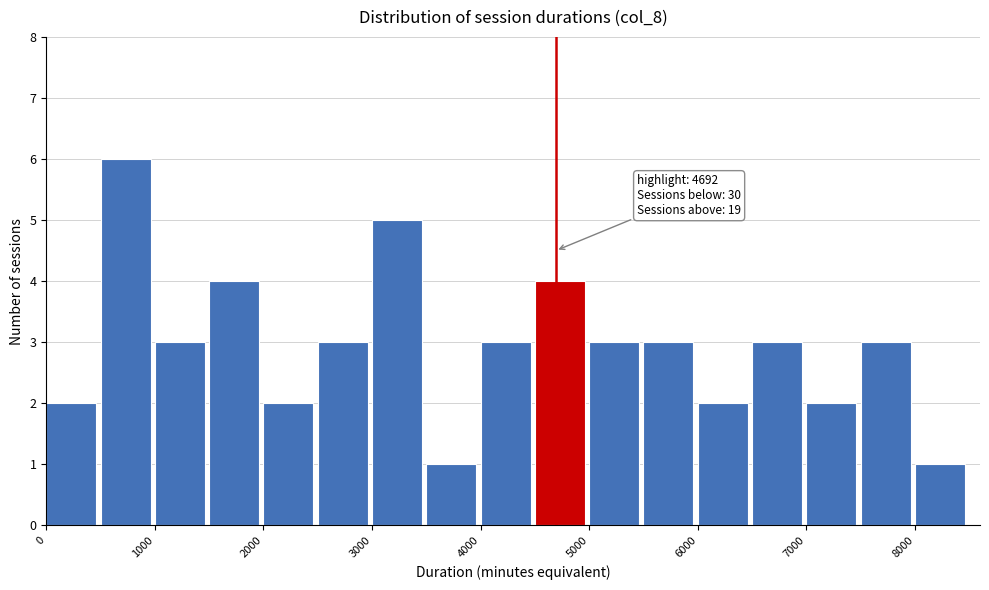

Which range on the x-axis has the tallest bar?

500 to 1000